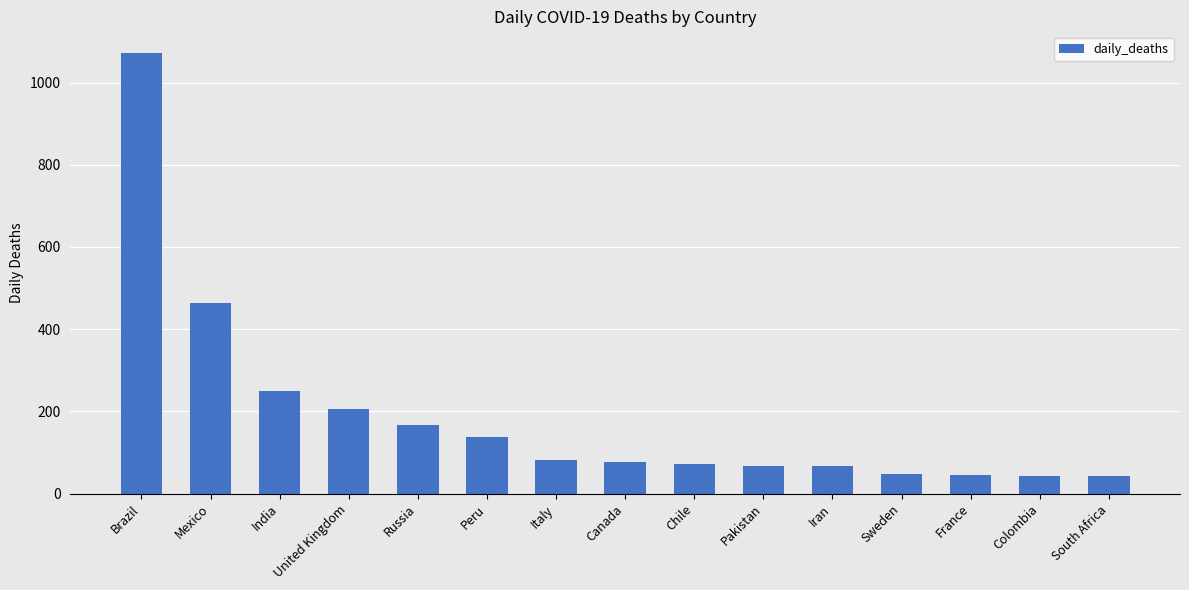

Is it true that the value at Canada is 21?

False